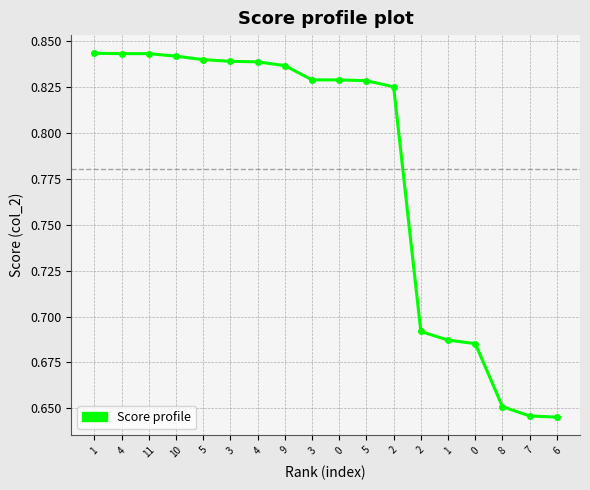

Count the number of data series in this chart.

1